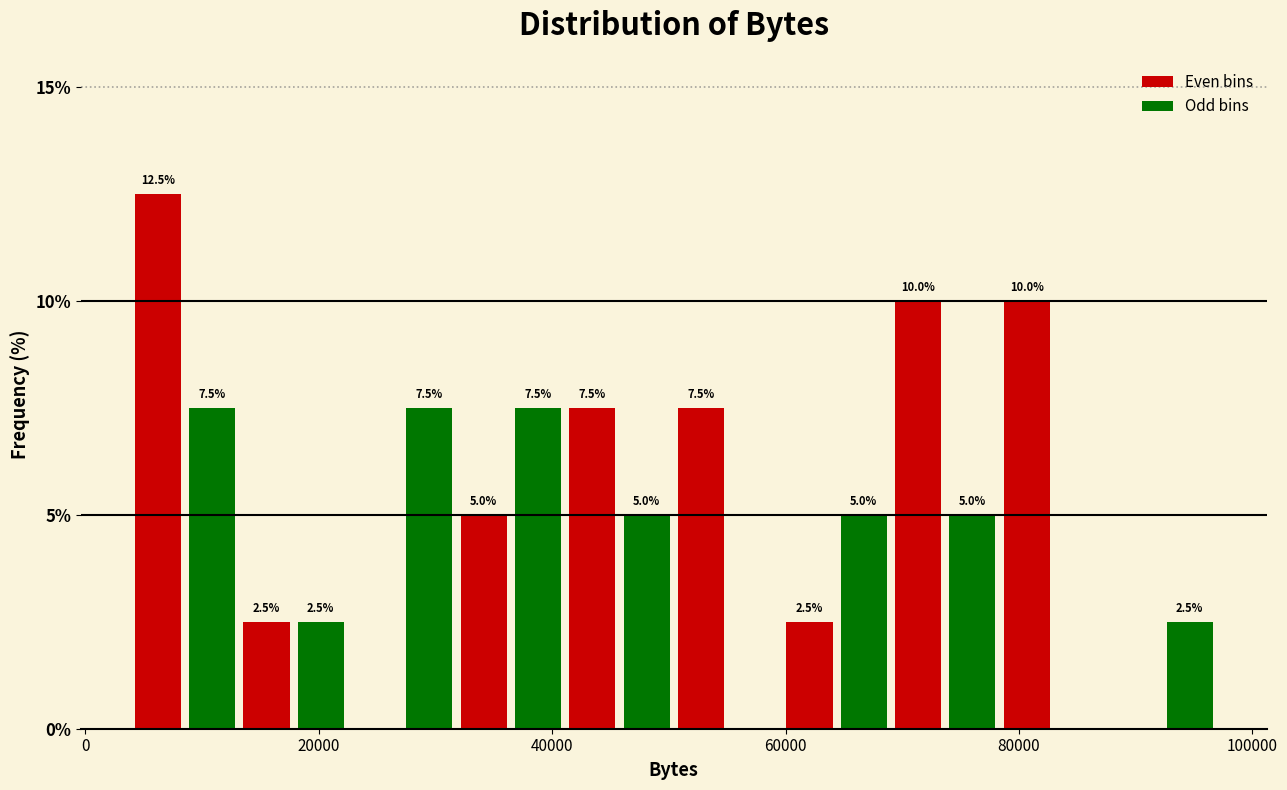

Read against the x-axis, roughly where is the centre of the tallest bar?

6000